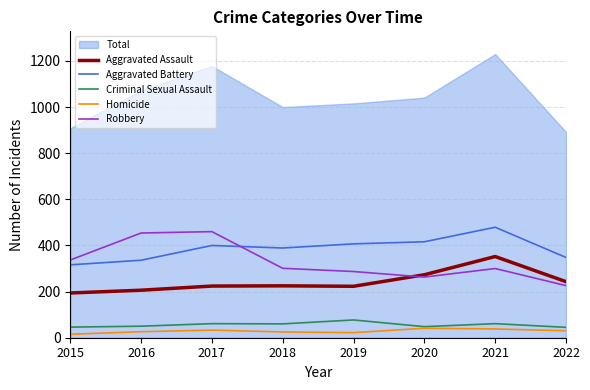

What is the highest value of the Criminal Sexual Assault series?

77